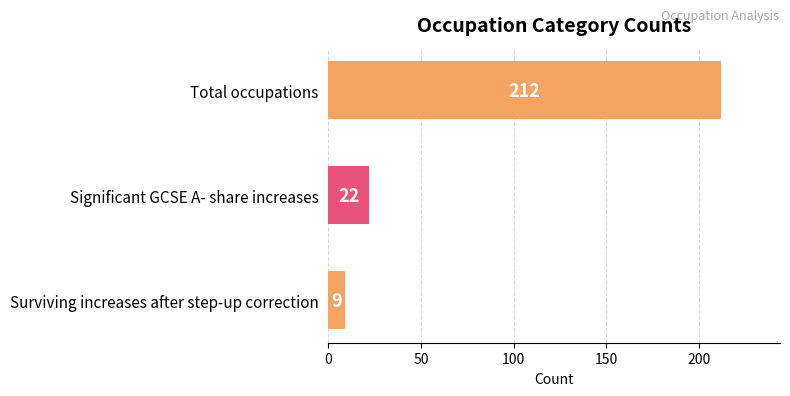

What is the difference between the second highest and minimum values?

13